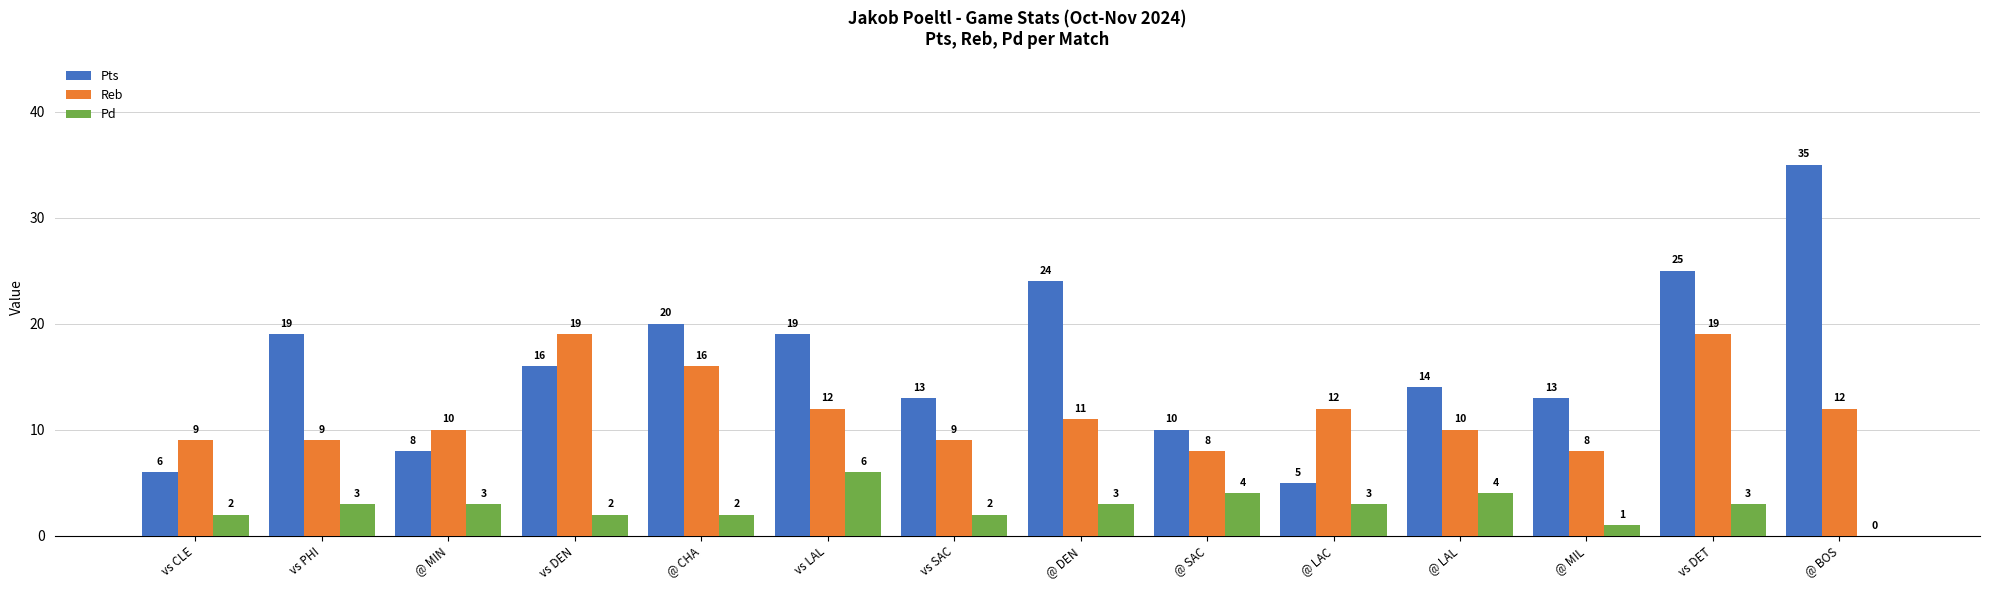

What is the total value across all series at vs DEN?

37